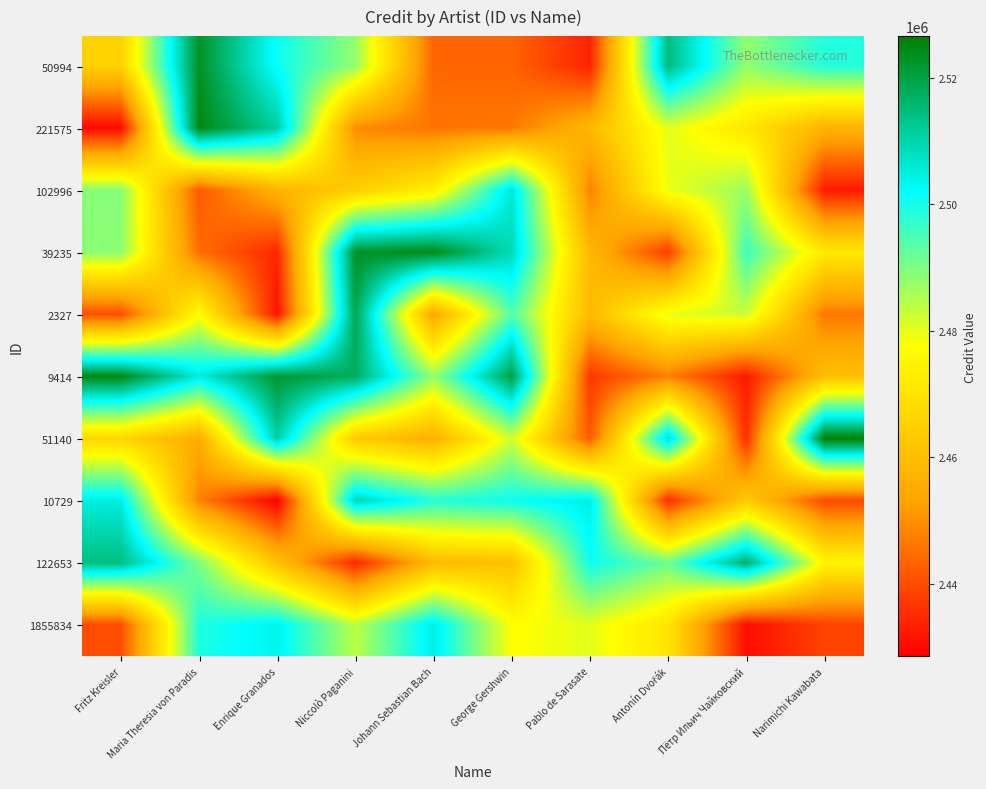

What is the difference between the highest and lowest values at Pablo de Sarasate?

71318.7